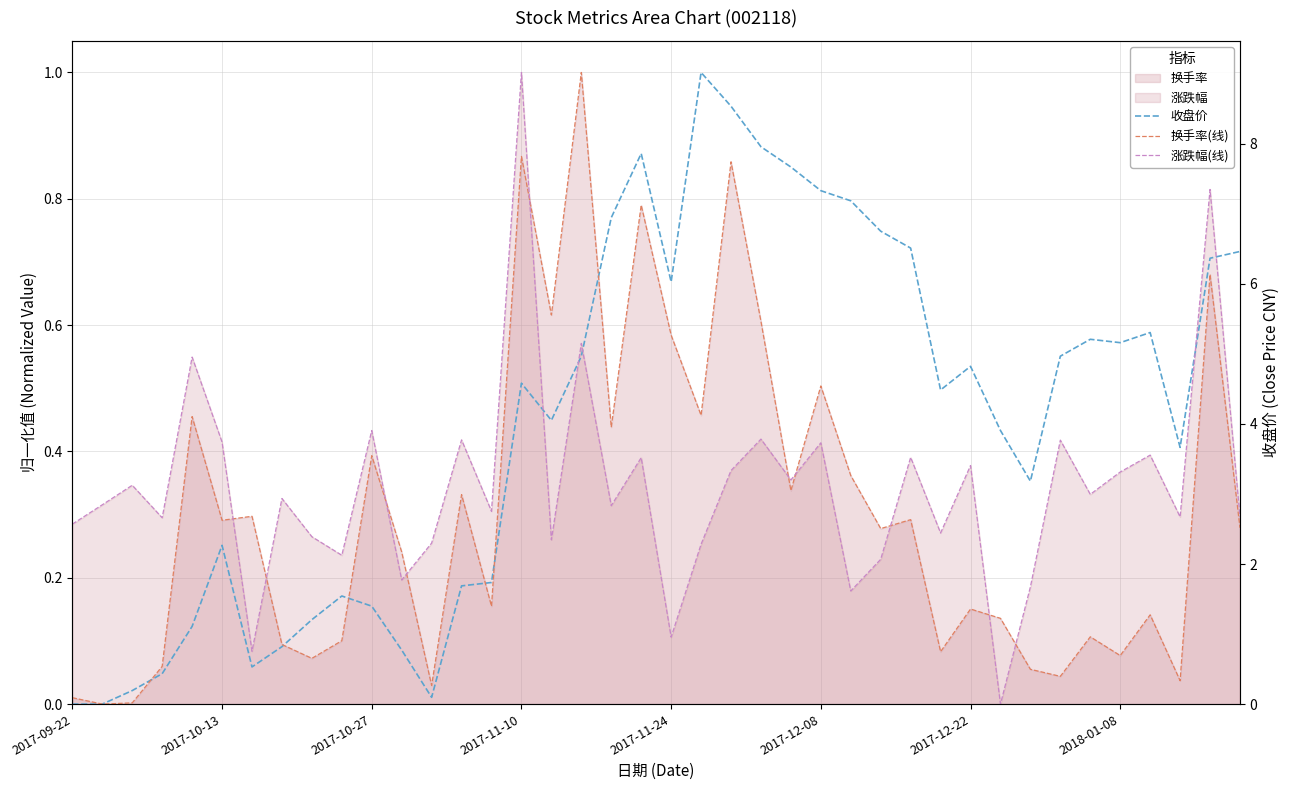

The 收盘价 series shows 0.8 at 2017-12-22. True or false?

False